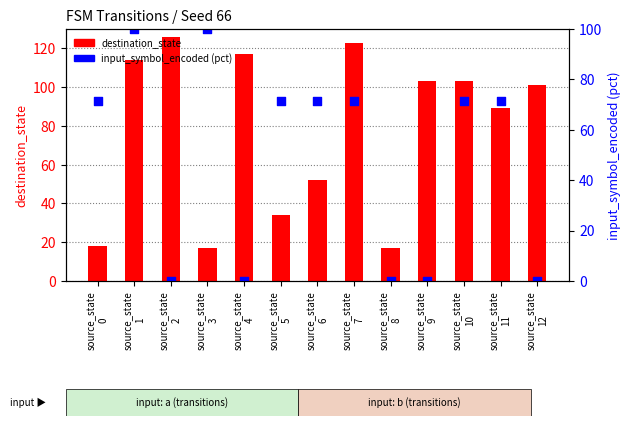

What are all the series names shown in the legend?

destination_state, input_symbol_encoded (pct)